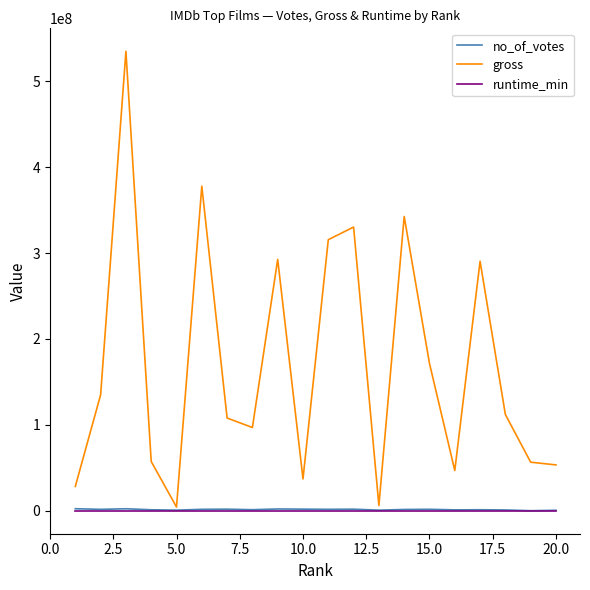

In gross, how many points are lower than both neighbors (excluding endpoints)?

5